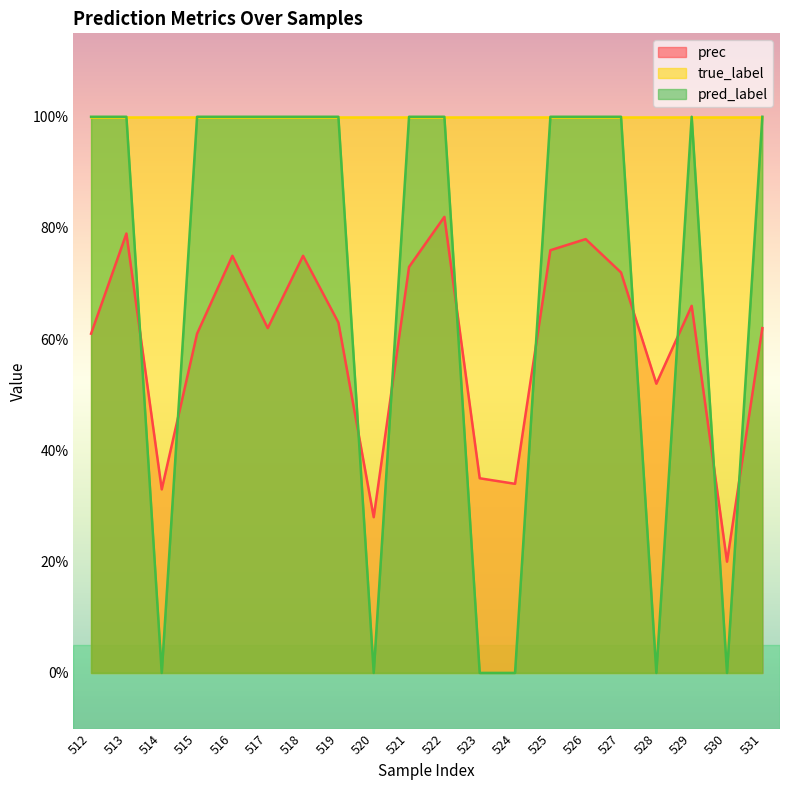

Does the chart have visible grid lines?

No